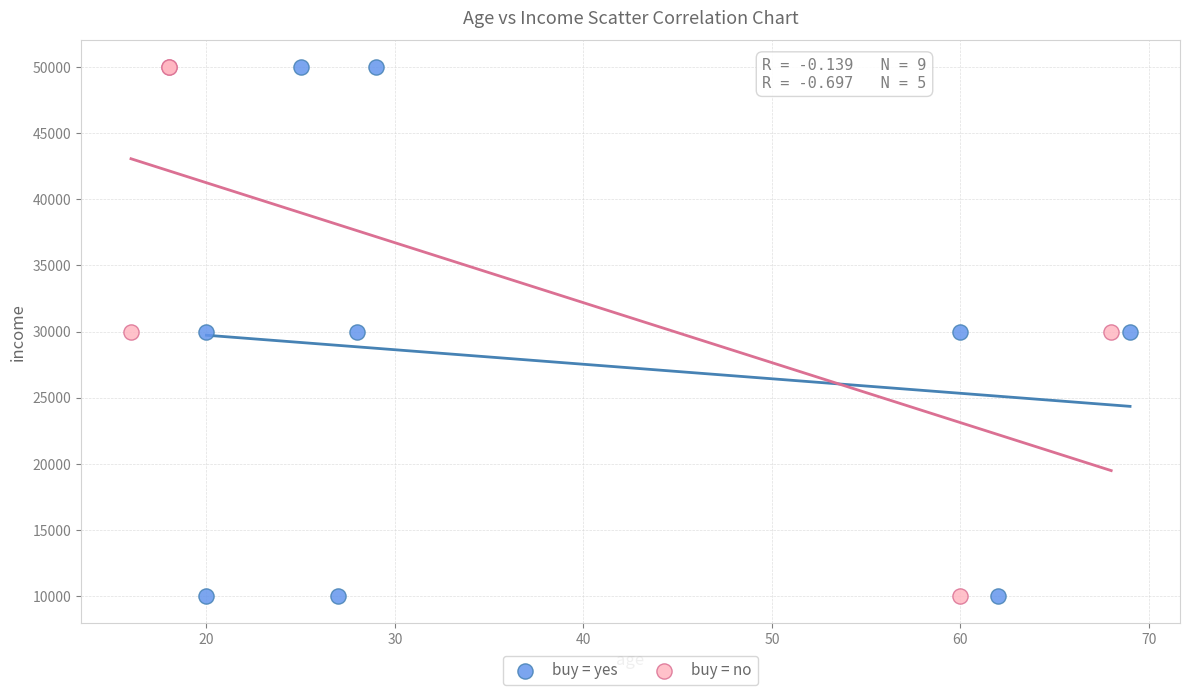

What are all the series names shown in the legend?

buy = yes, buy = no